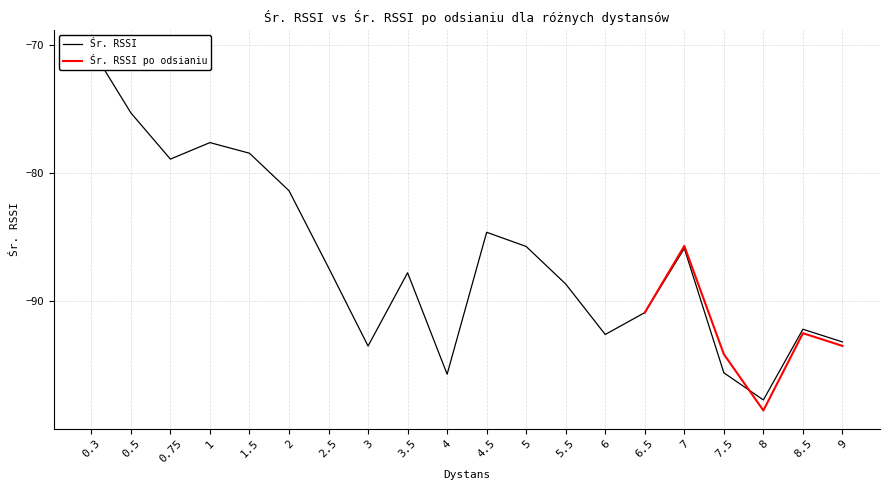

What is the greatest value displayed?

-70.3